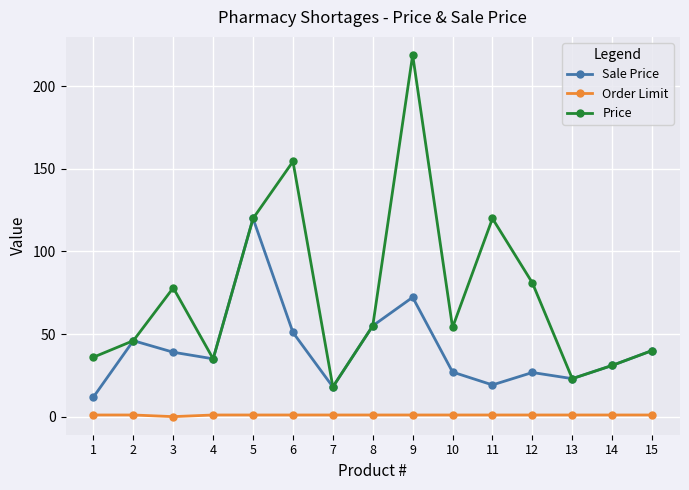

Rank the series at 6 from lowest to highest value.

Order Limit, Sale Price, Price